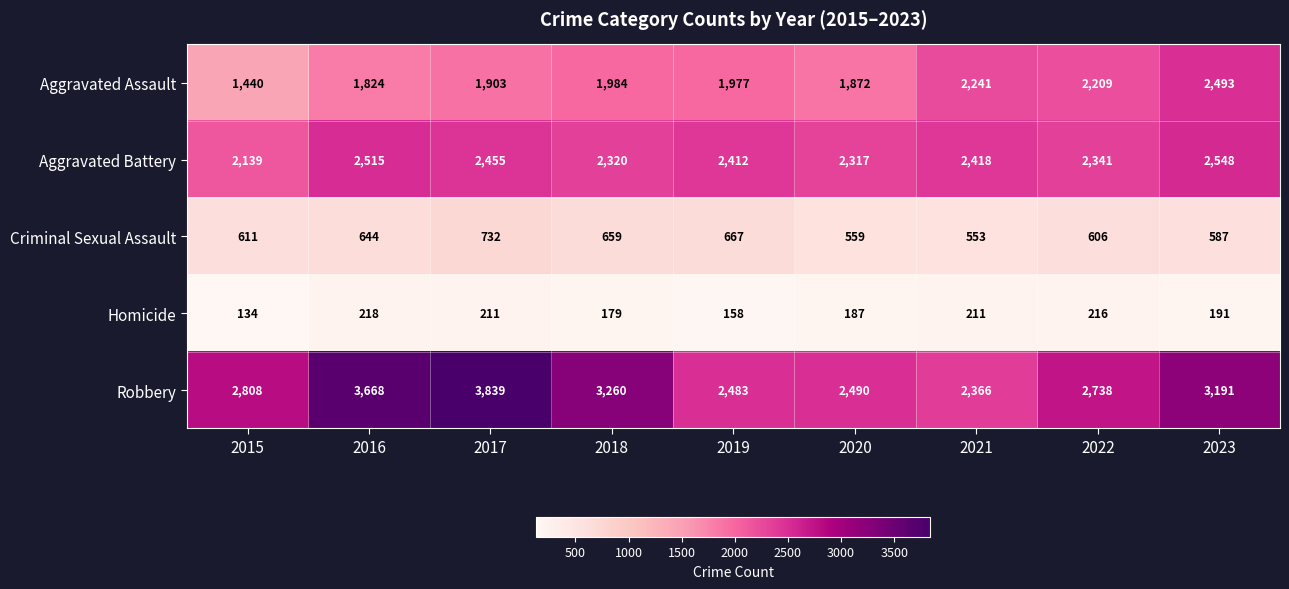

What value does the Robbery series have at 2023?

3191